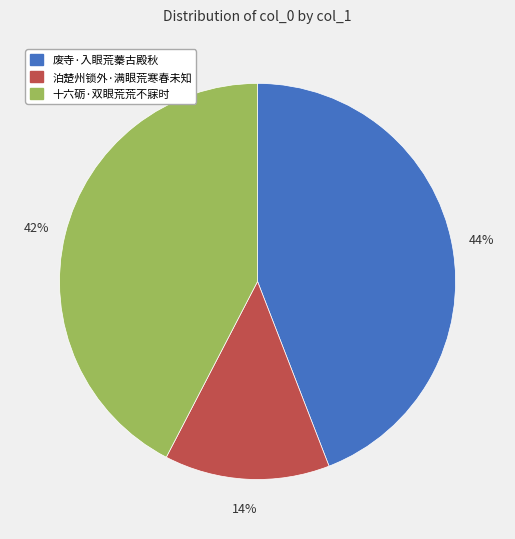

Is it true that 泊楚州锁外·满眼荒寒春未知 is 14% of the pie?

True